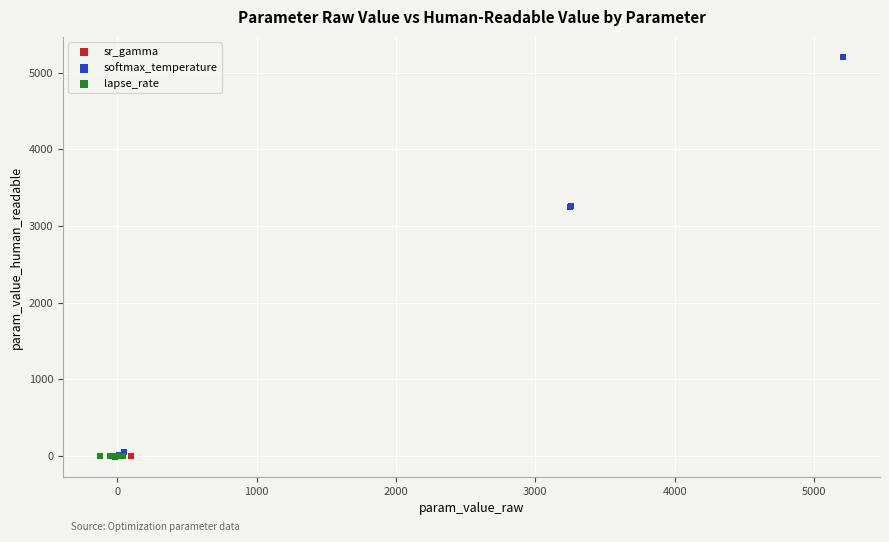

Which series reaches the maximum Y coordinate?

softmax_temperature